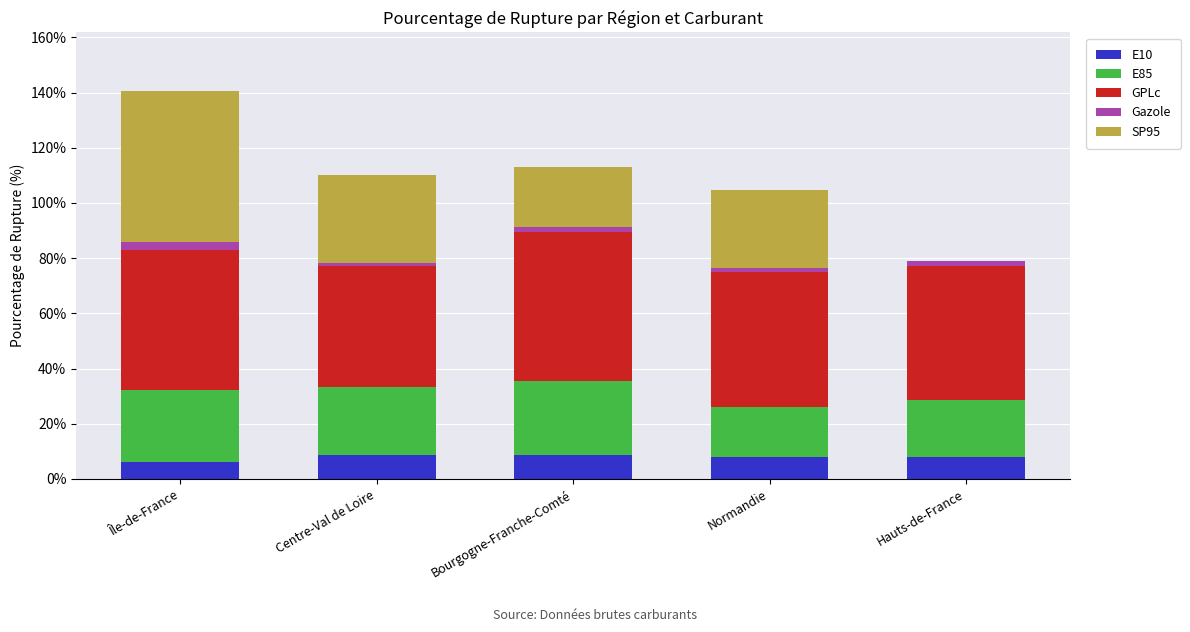

Are the bars horizontal?

No